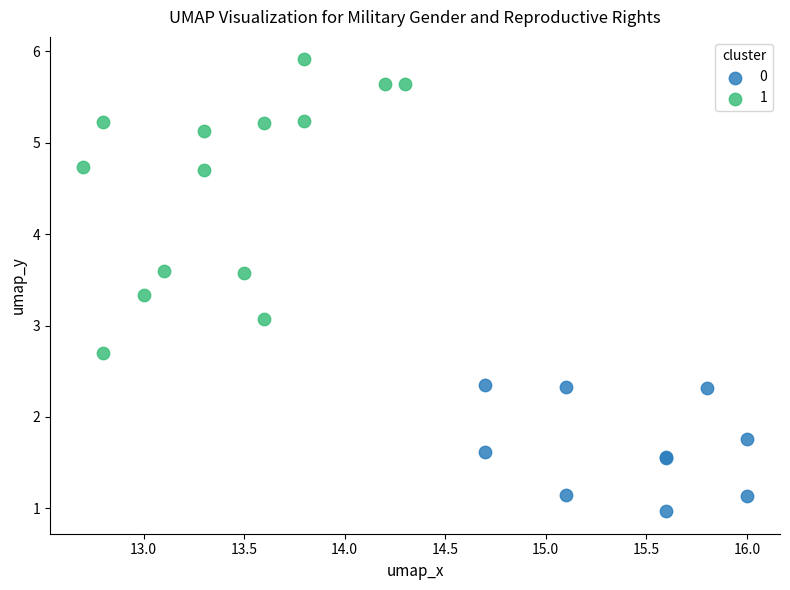

Which series contains the lowest Y value?

0